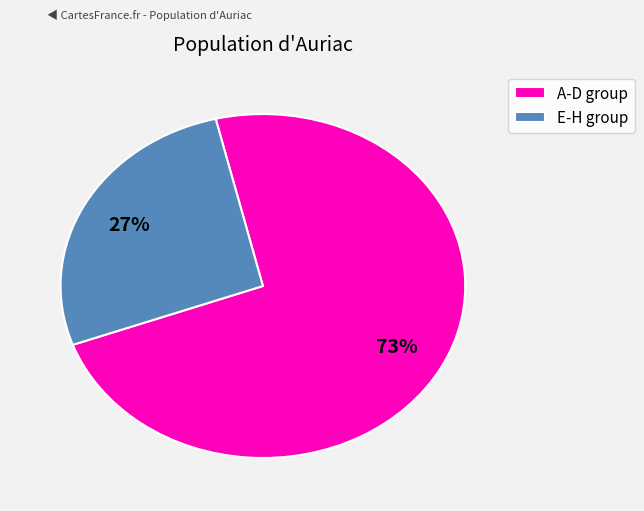

Rank the categories by value from highest to lowest.

A-D group, E-H group